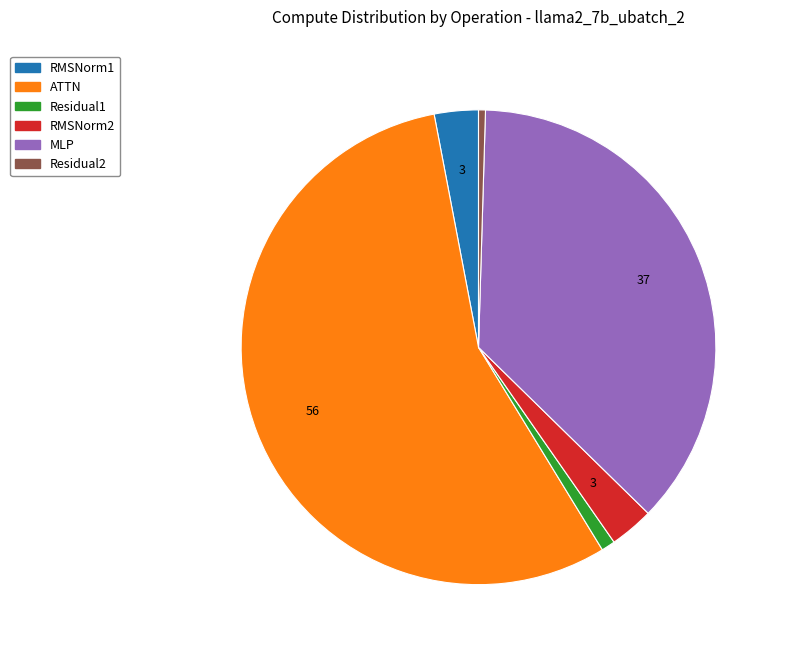

How many segments does this pie chart have?

6